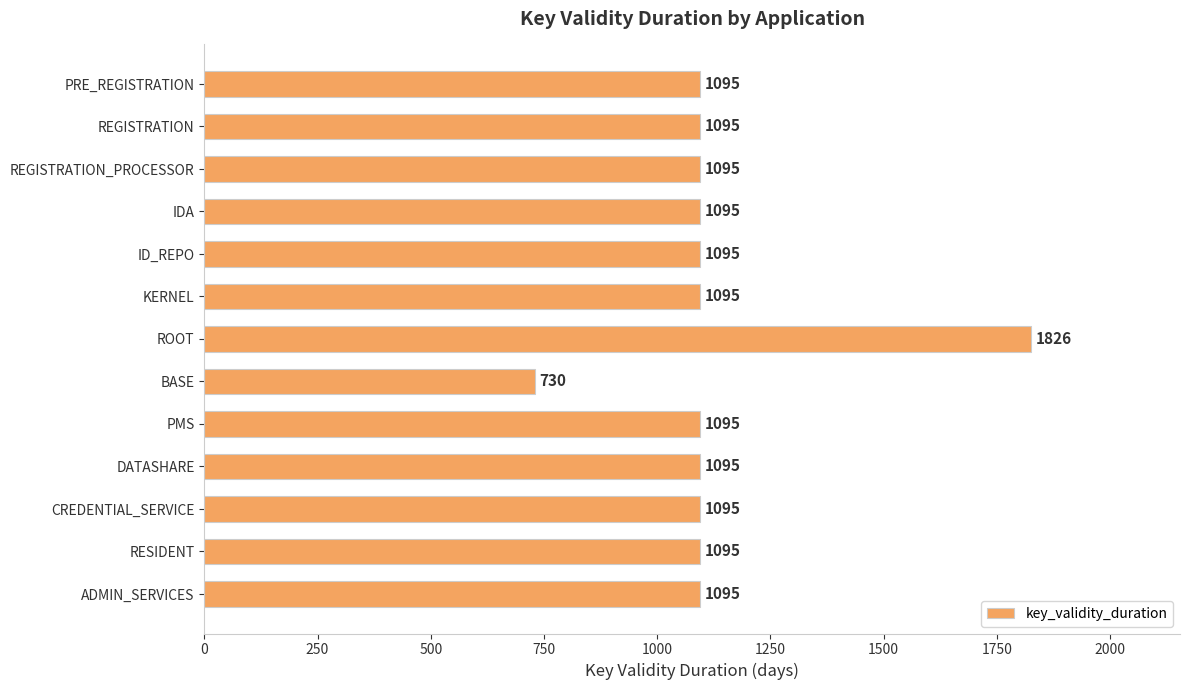

Reading top to bottom, extract all data points from this chart.

1095	1095	1095	1095	1095	1095	1826	730	1095	1095	1095	1095	1095